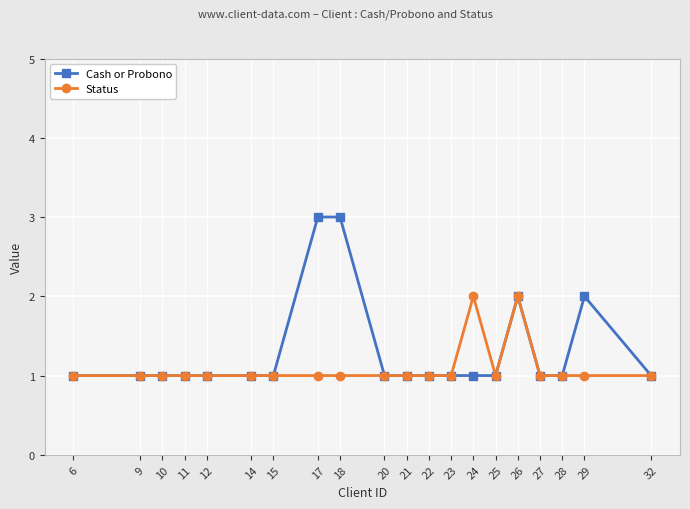

Is it true that Status equals 1 at 14?

True